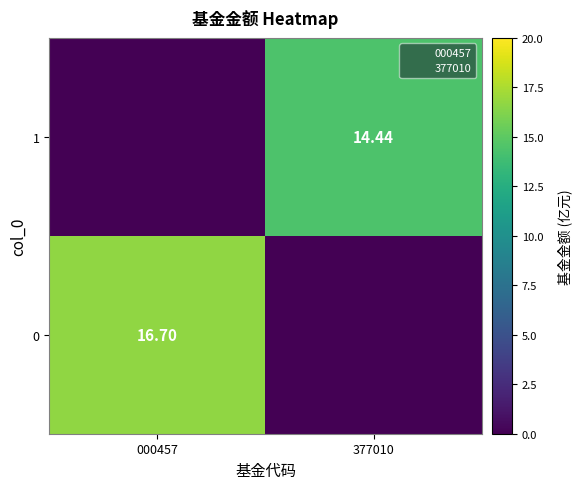

At which category is the sum across all series the highest?

000457